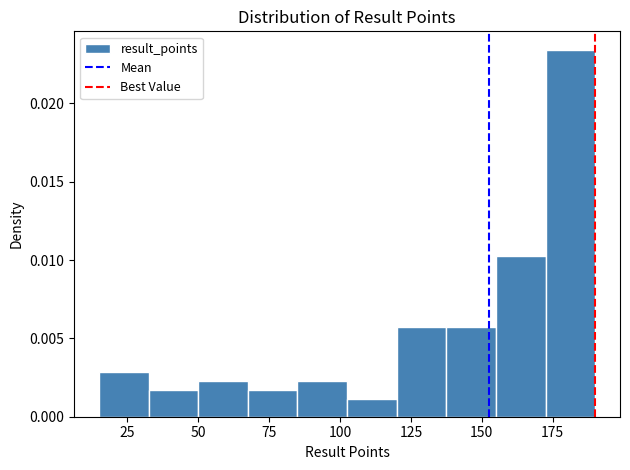

Around what value on the x-axis is the tallest bar? Give the approximate position of its centre, as read against the axis.

180